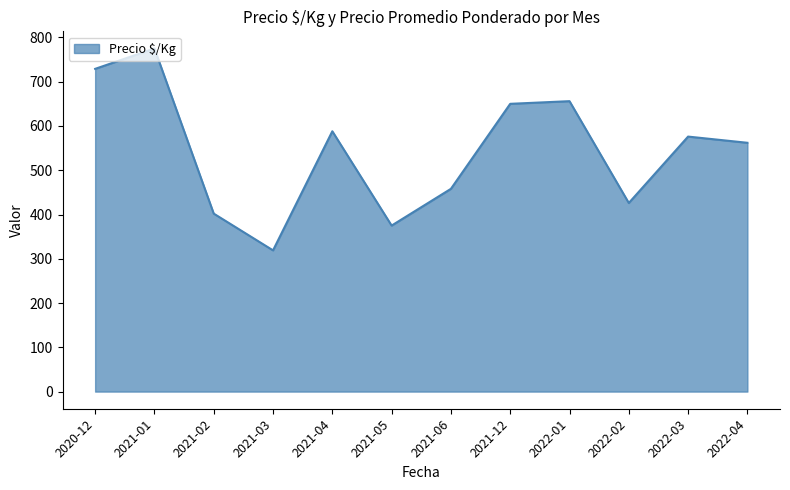

Which category has the lowest value across all series?

2021-03